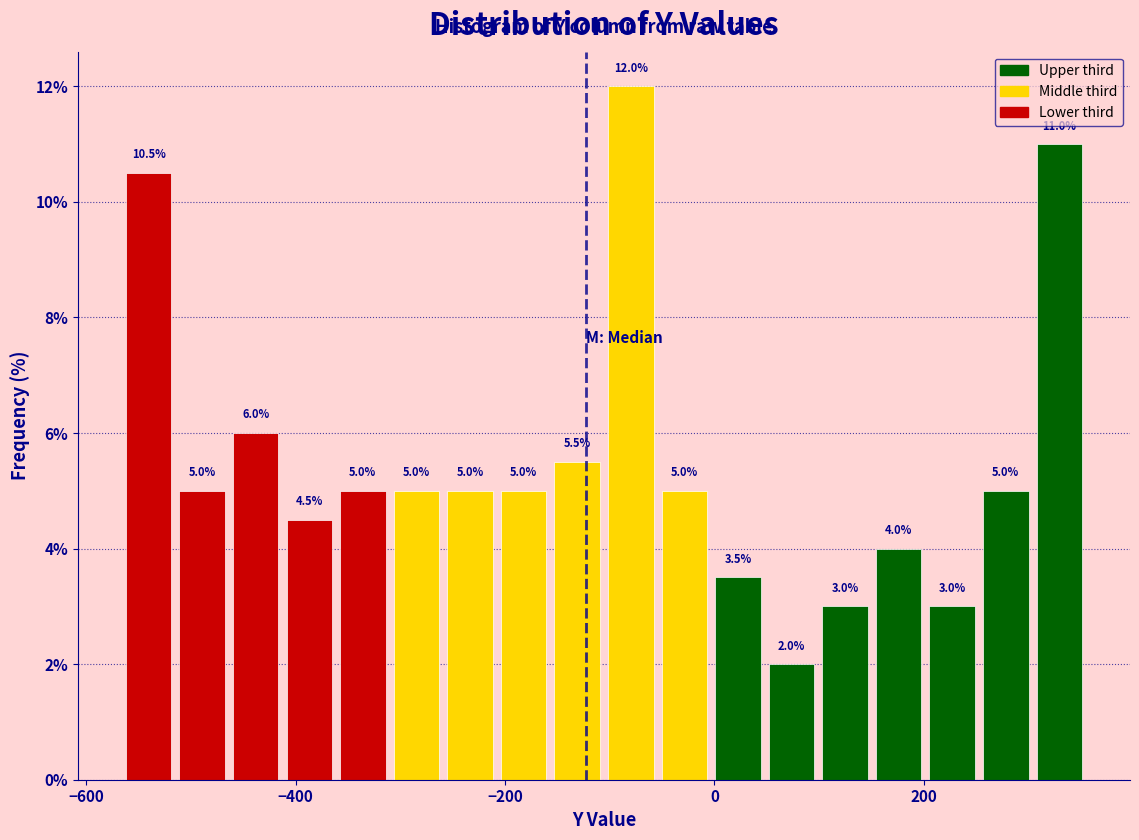

Around what value on the x-axis is the tallest bar? Give the approximate position of its centre, as read against the axis.

-80